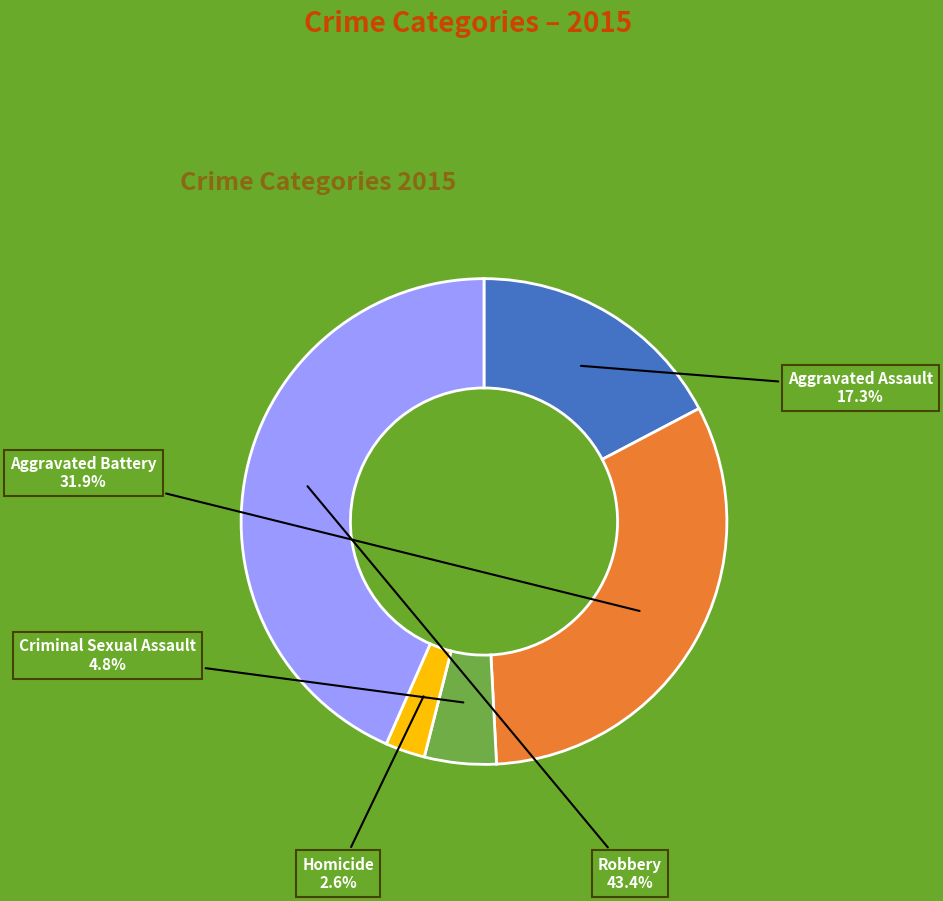

Is there any slice that represents more than half of the pie?

No